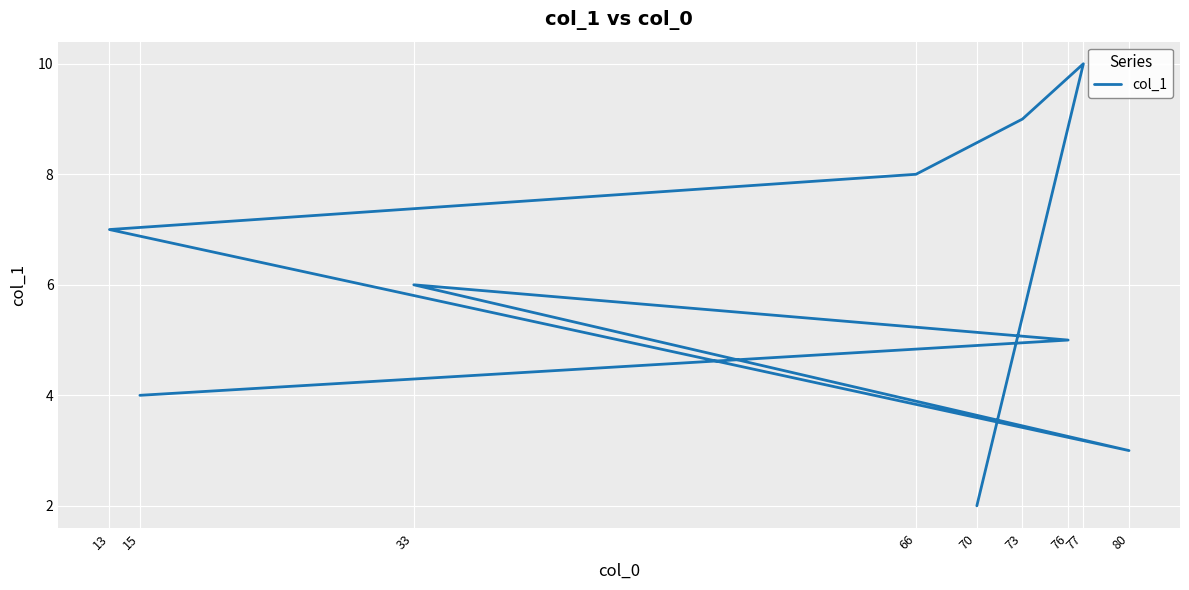

How many data points are less than 6?

4